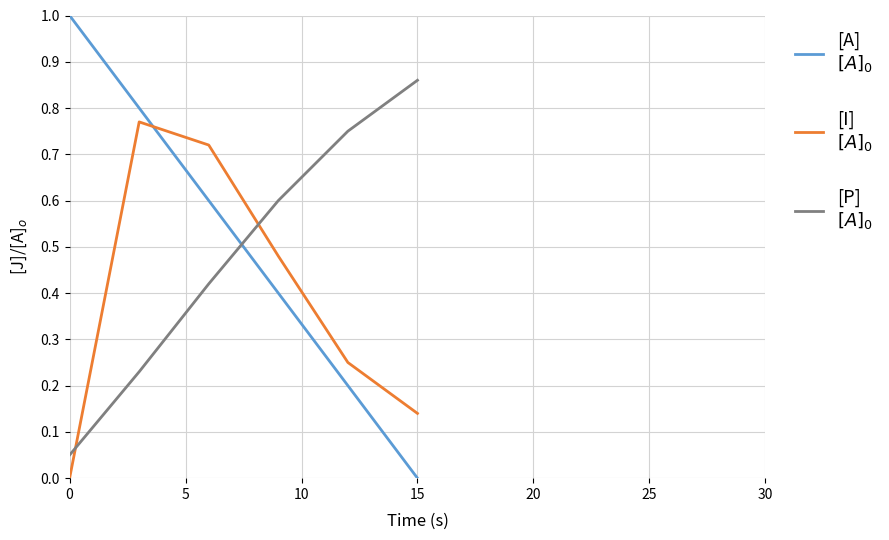

What is the maximum value shown in the chart?

1.0